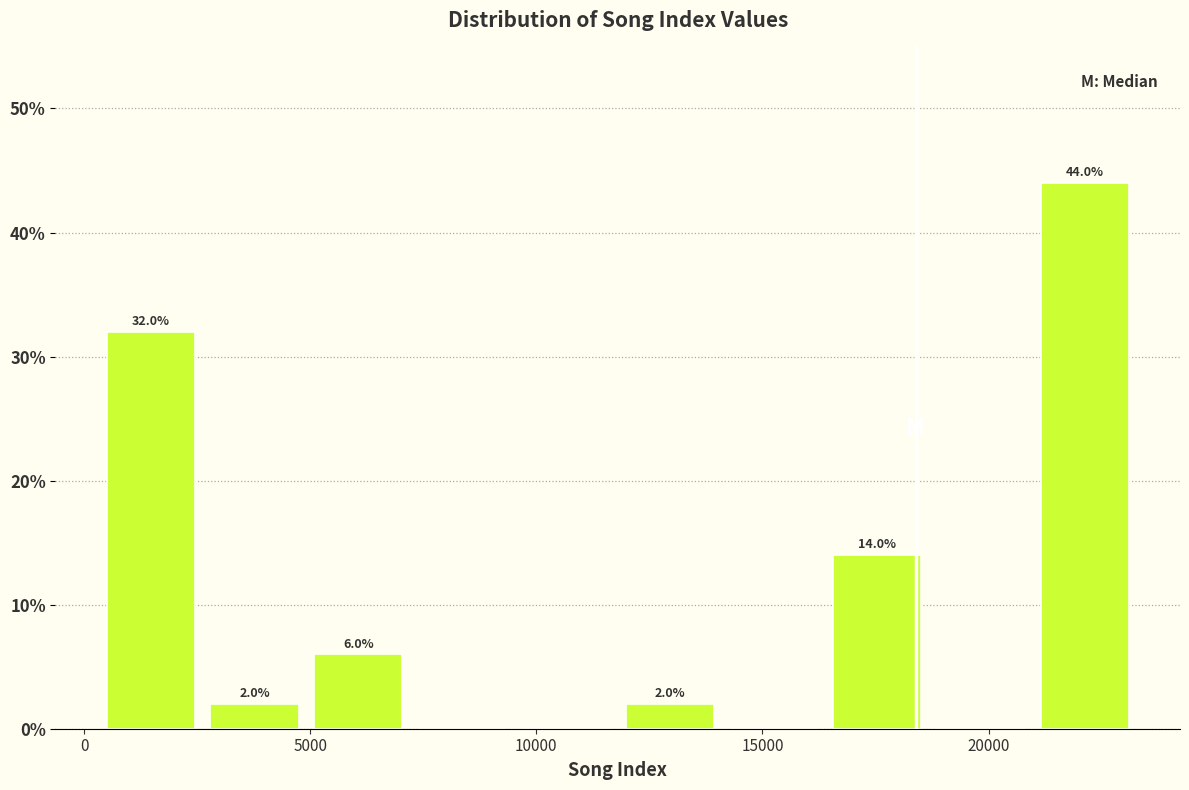

Which range on the x-axis has the tallest bar?

21000 to 23500